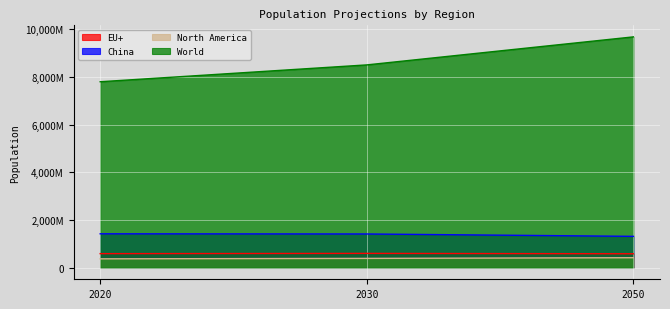

What is the maximum value shown in the chart?

9687440000